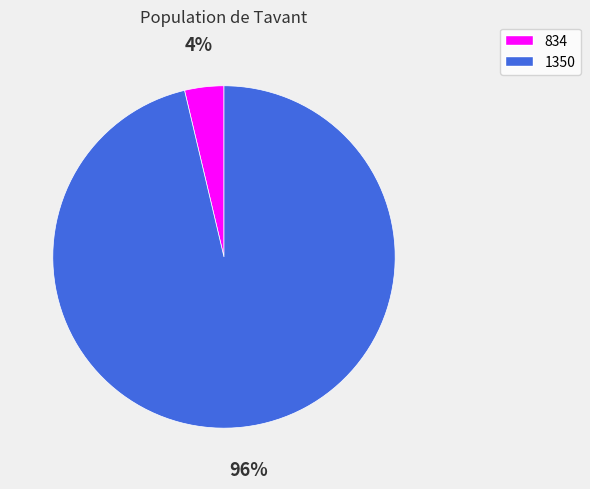

Which slice is the largest?

1350